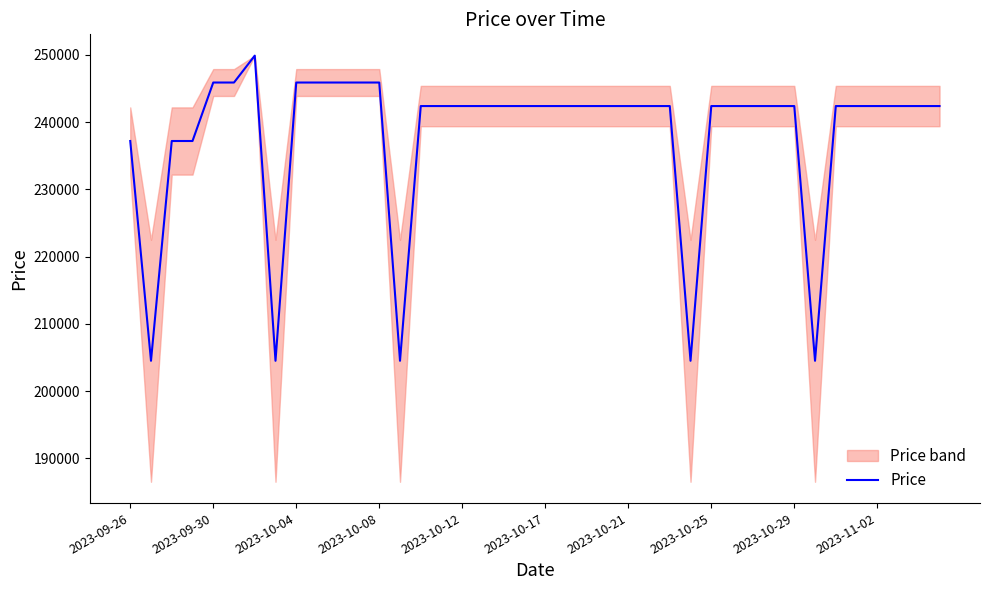

Reading right to left, transcribe all the data shown in this chart.

242400	242400	242400	242400	242400	242400	204500	242400	242400	242400	242400	242400	204500	242400	242400	242400	242400	242400	242400	242400	242400	242400	242400	242400	242400	242400	204500	245900	245900	245900	245900	245900	204500	249900	245900	245900	237200	237200	204500	237200